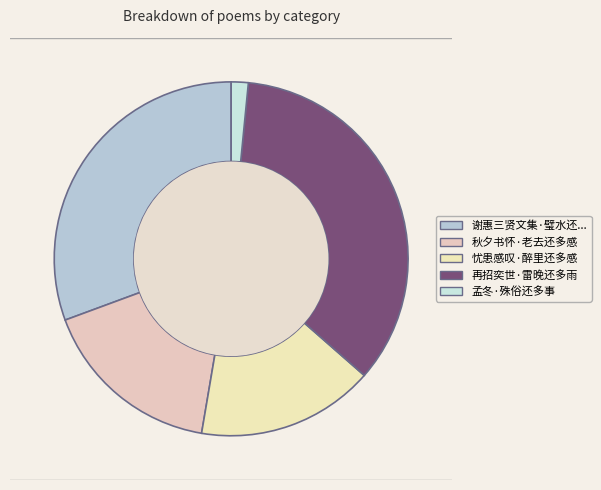

Which slice is the smallest?

孟冬·殊俗还多事